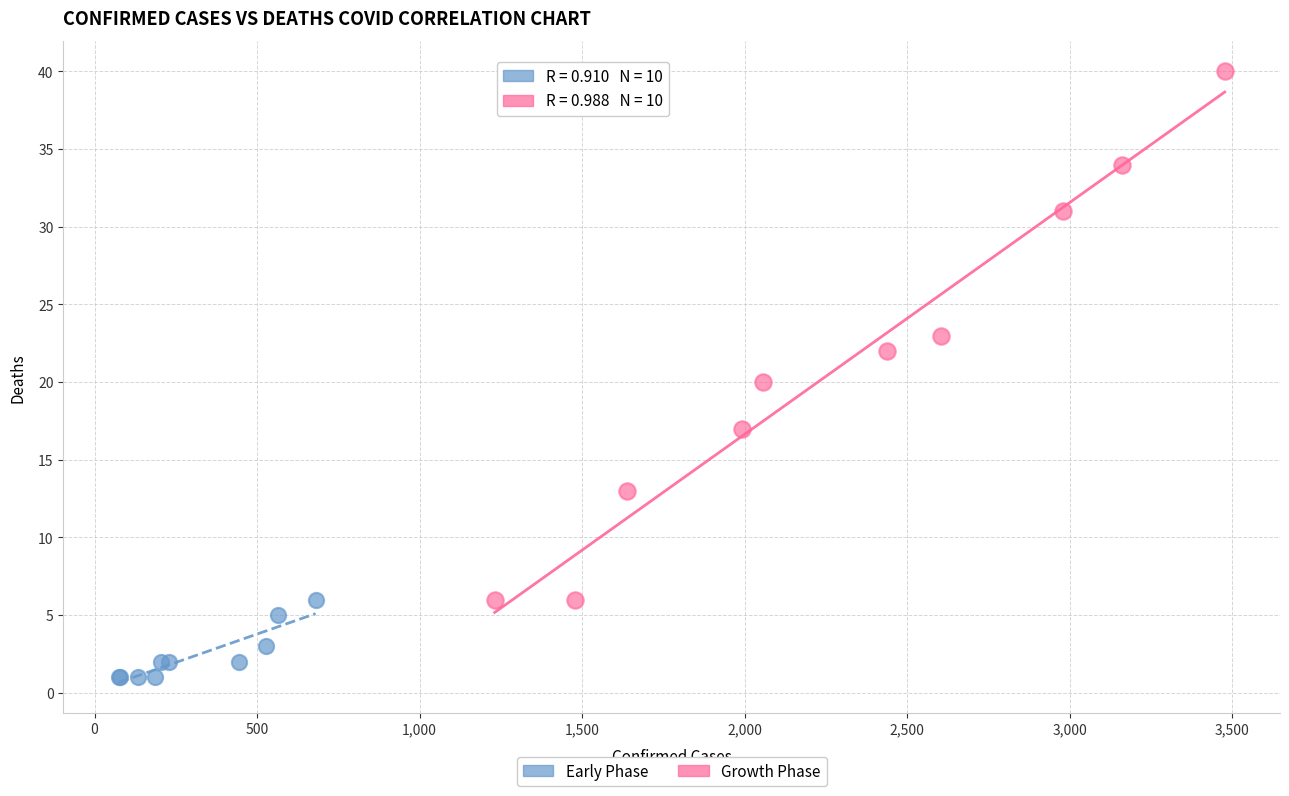

Which series reaches the maximum Y coordinate?

Growth Phase